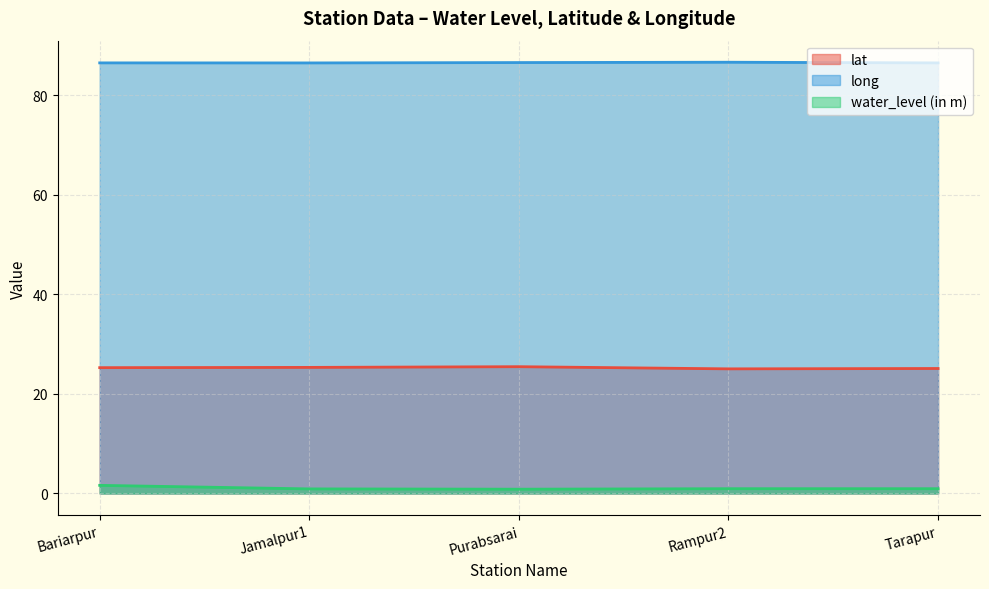

The value of lat at Purabsarai is 38.1. True or false?

False